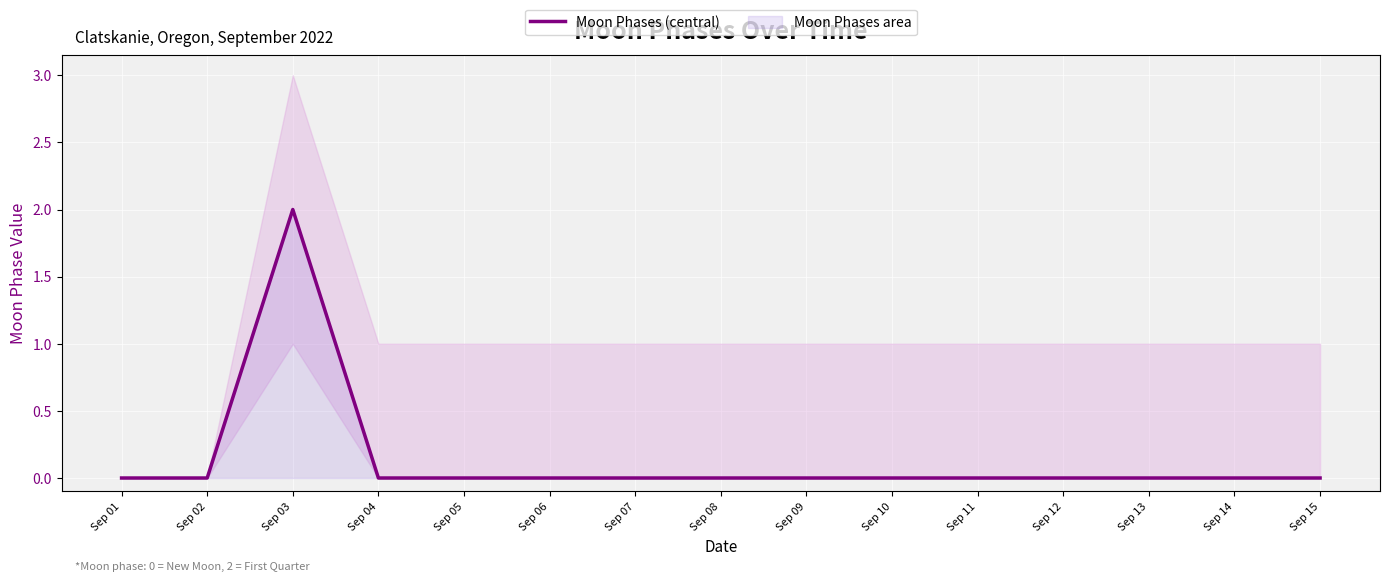

The value at Sep 02 is 1. True or false?

False